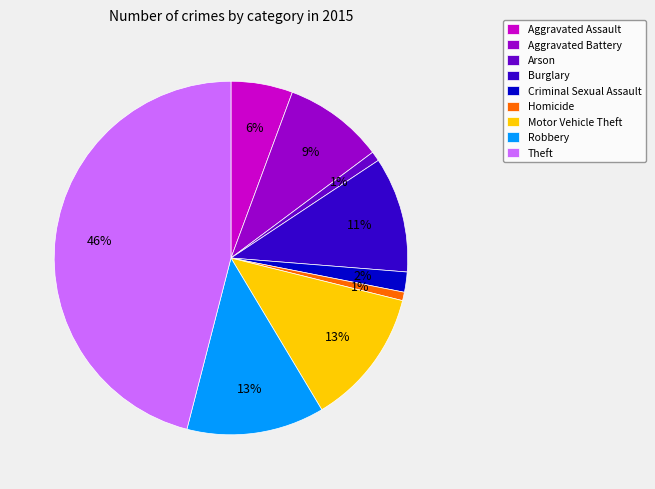

What is the largest slice in the pie chart?

Theft